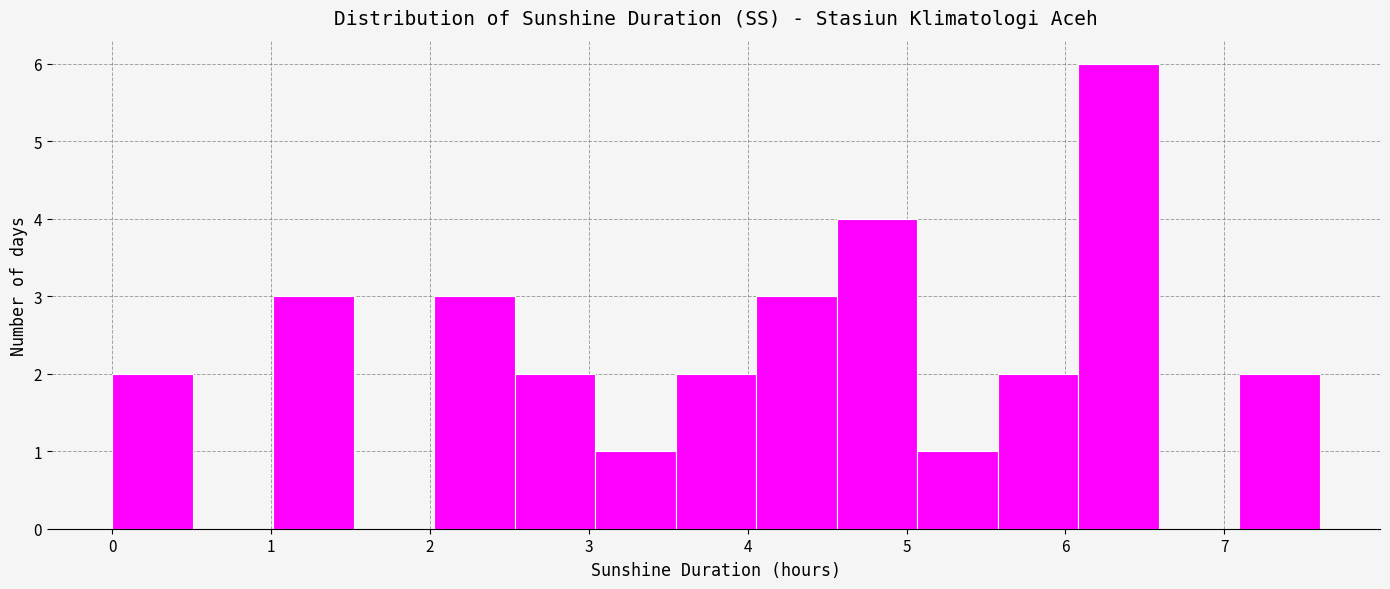

Over which range of the x-axis is the bar tallest?

6.1 to 6.6